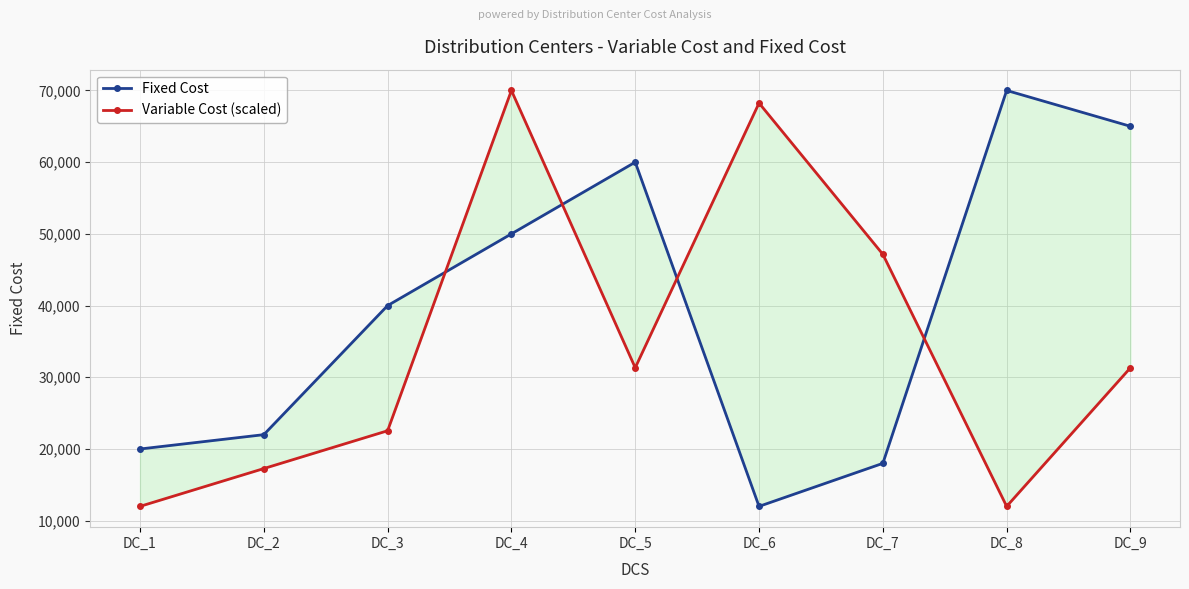

What is the difference between the highest and lowest values at DC_7?

29151.5